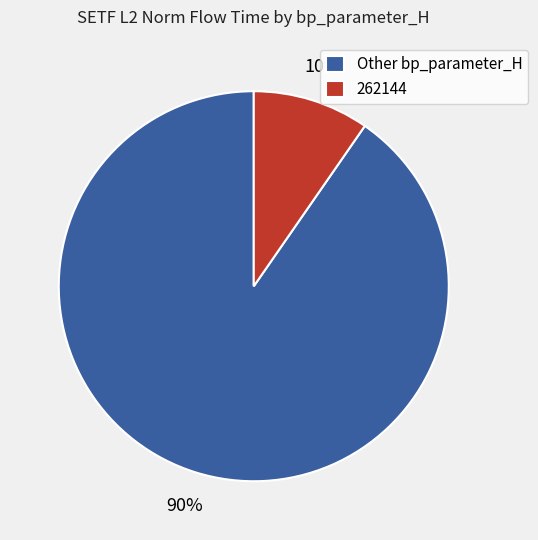

Count the number of slices in the pie.

2